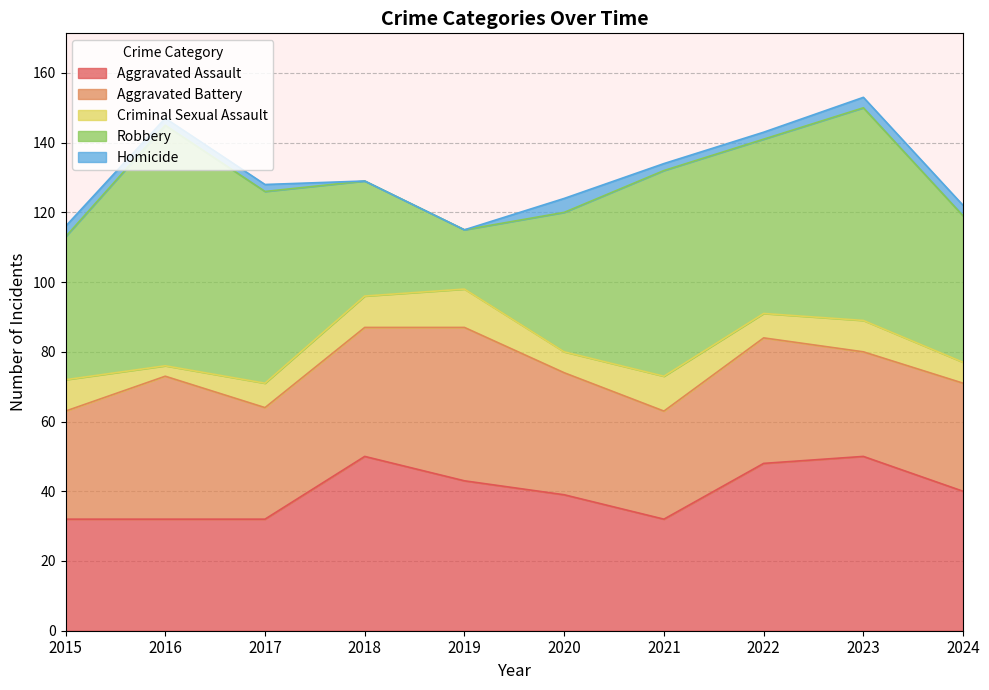

True or false: Robbery and Criminal Sexual Assault cross at least once.

False